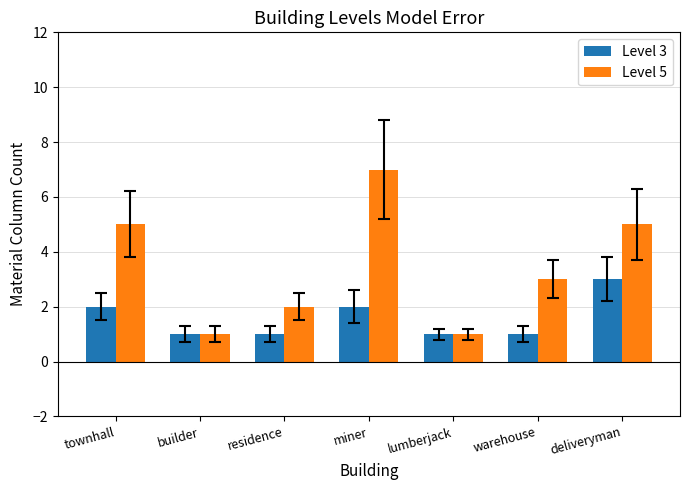

At which category is the sum across all series the highest?

miner